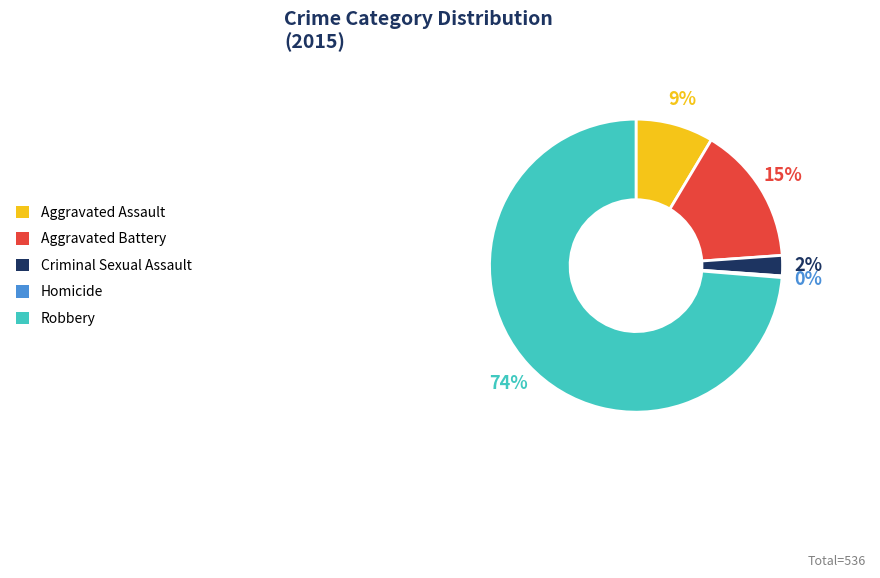

Do Aggravated Assault and Robbery together represent more than half of the pie?

Yes